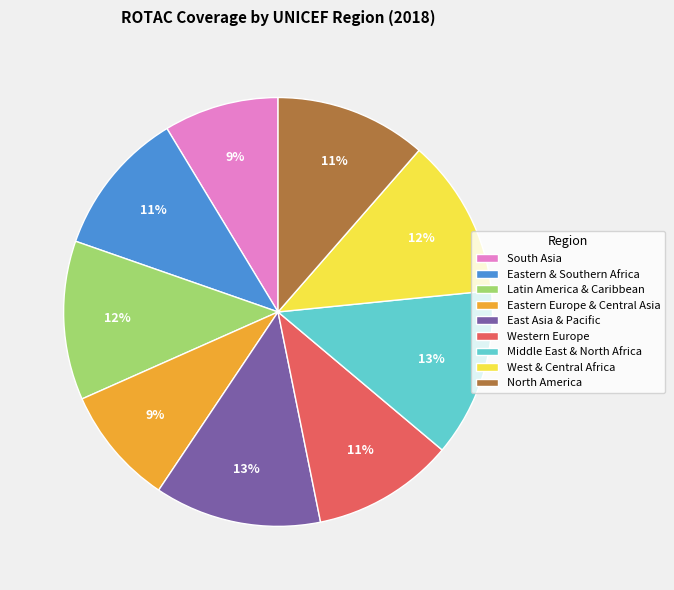

To the nearest percent, what is the average slice percentage?

11%